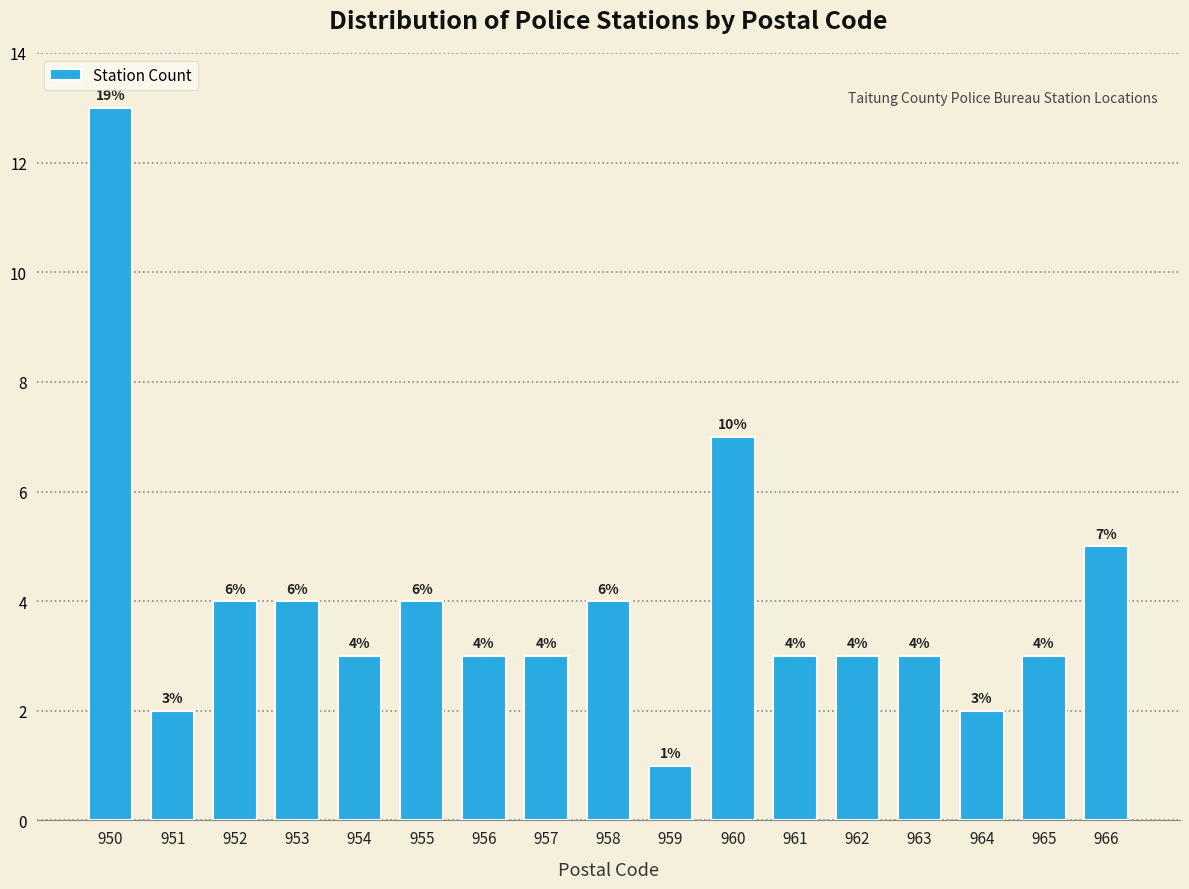

Reading right to left, what are all the values shown in this chart?

966=5	965=3	964=2	963=3	962=3	961=3	960=7	959=1	958=4	957=3	956=3	955=4	954=3	953=4	952=4	951=2	950=13